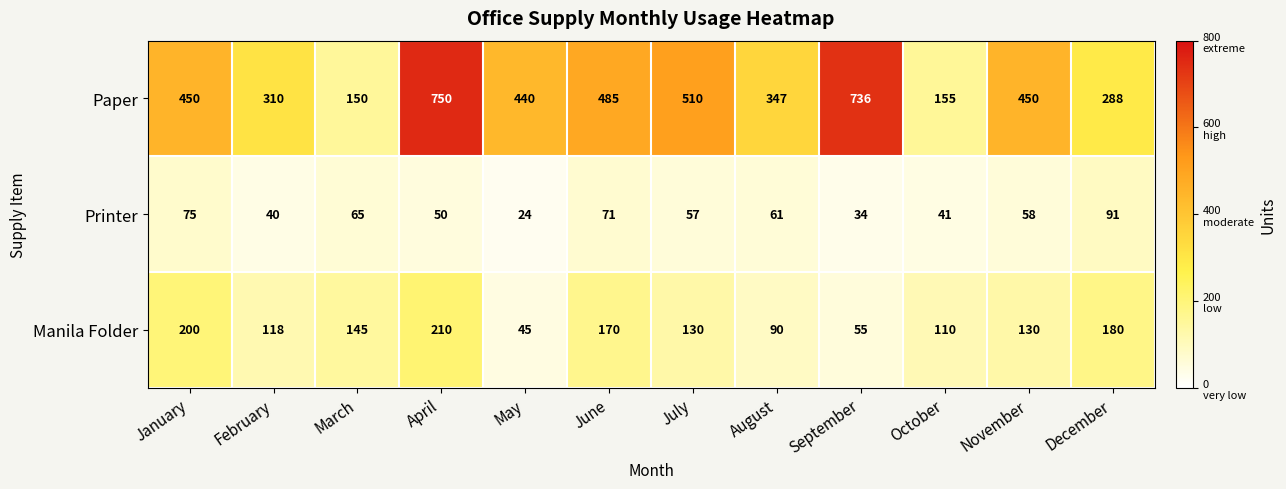

How many categories are shown in the chart?

12